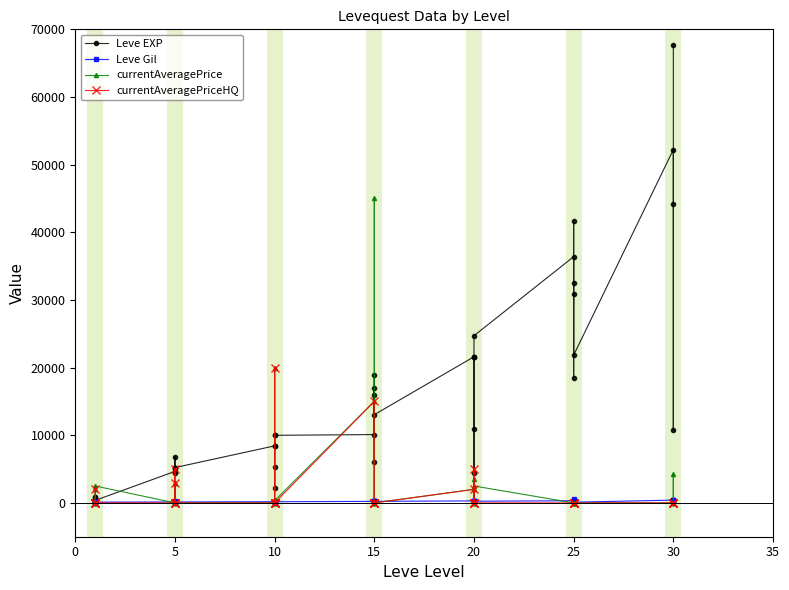

Which label corresponds to the smallest value in the chart?

5